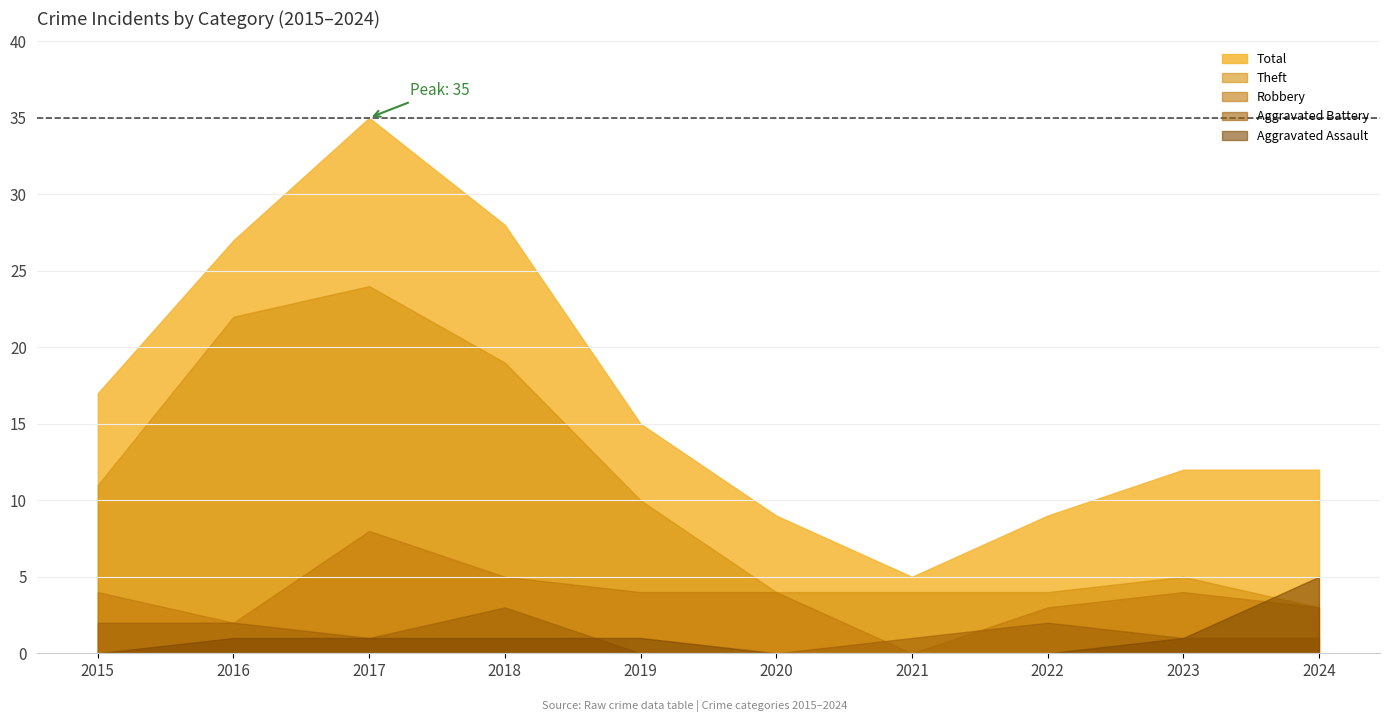

How many intersections are there between Theft and Aggravated Assault?

1